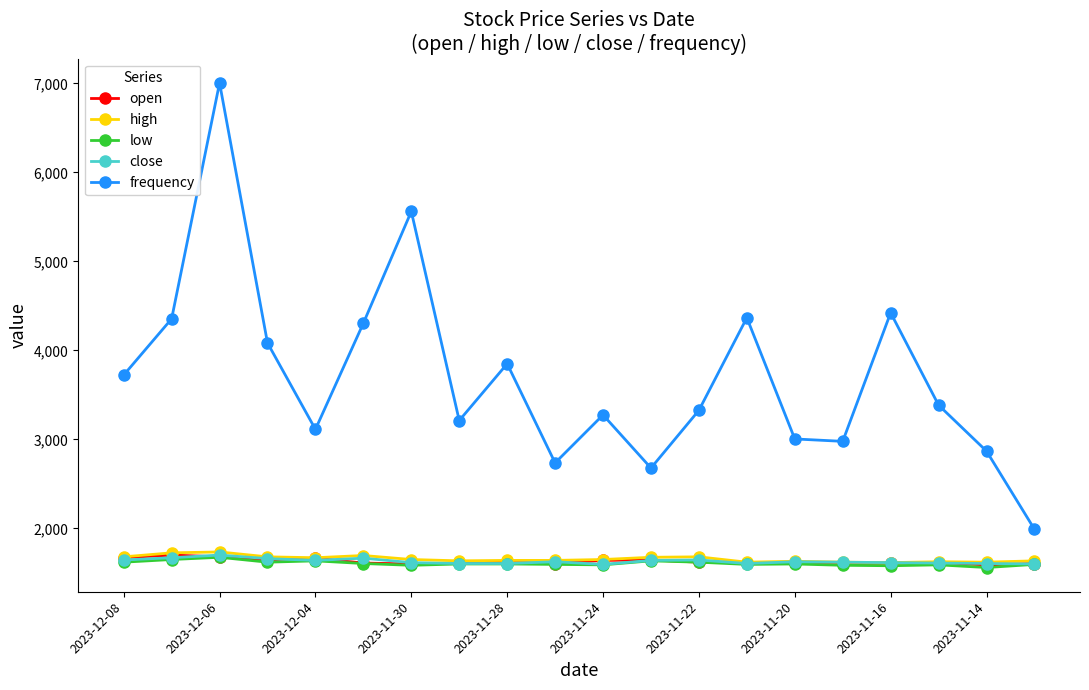

What is the minimum value for high?

1615